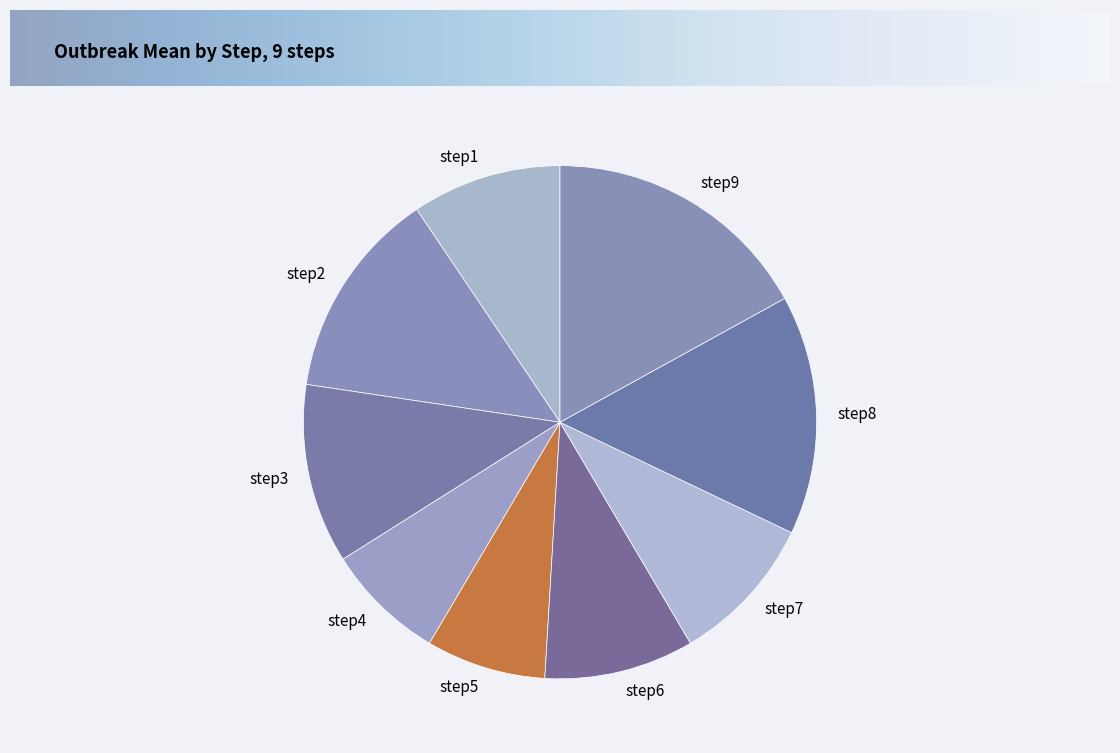

How many segments does this pie chart have?

9